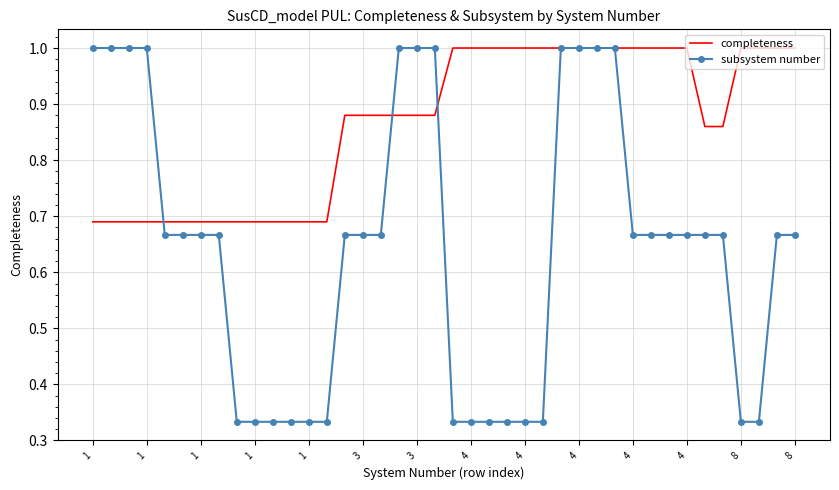

Rank the series by their average value, from highest to lowest.

completeness, subsystem number